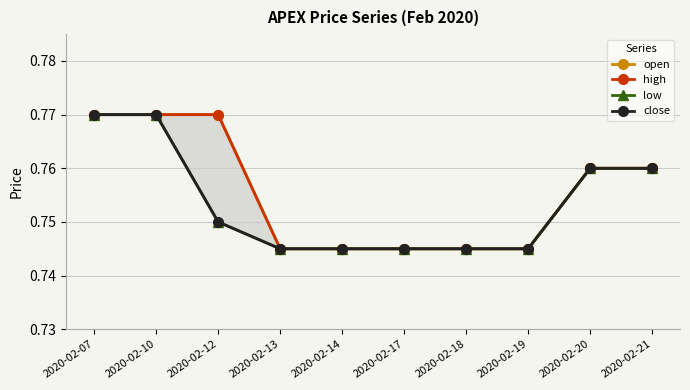

True or false: open and low cross at least once.

False